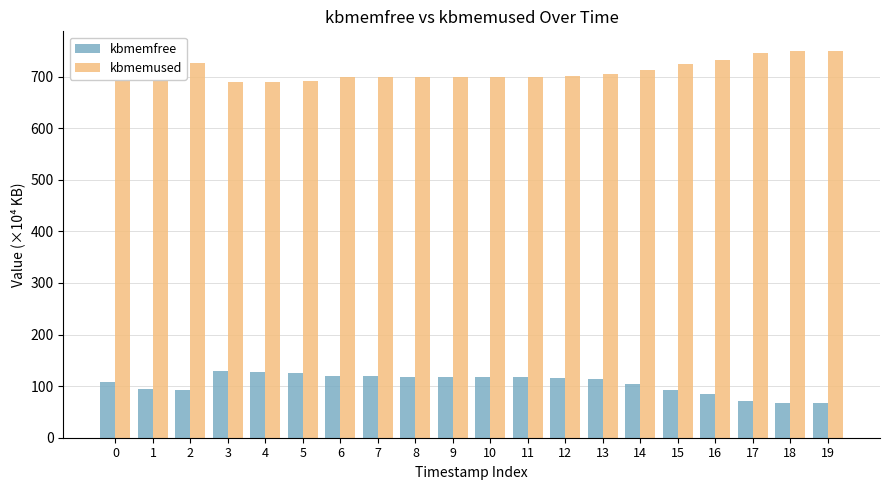

At which label does kbmemfree first exceed 115?

3